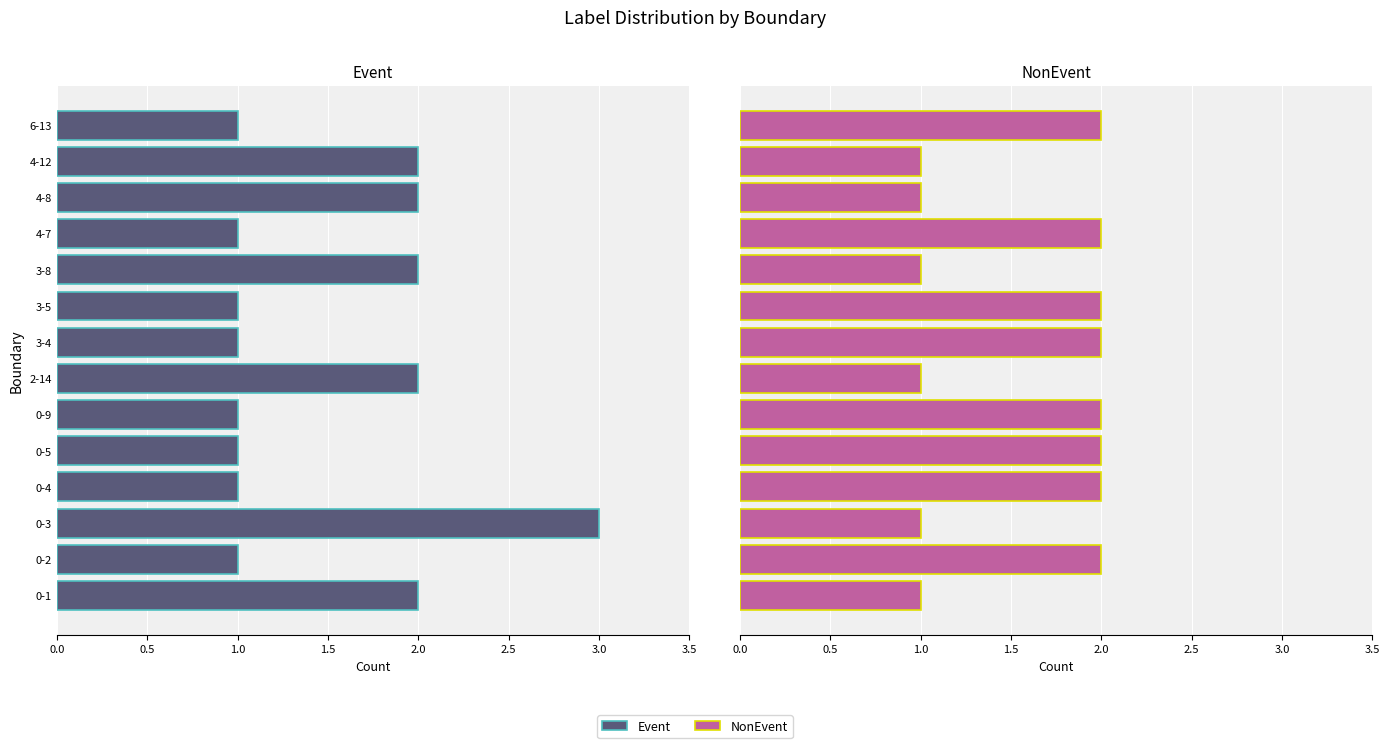

What is the greatest value displayed?

3